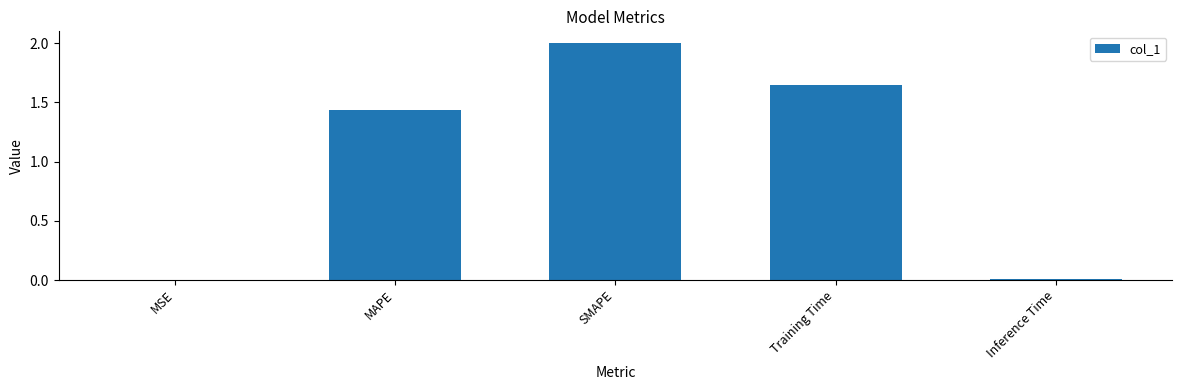

What is the average value?

1.0